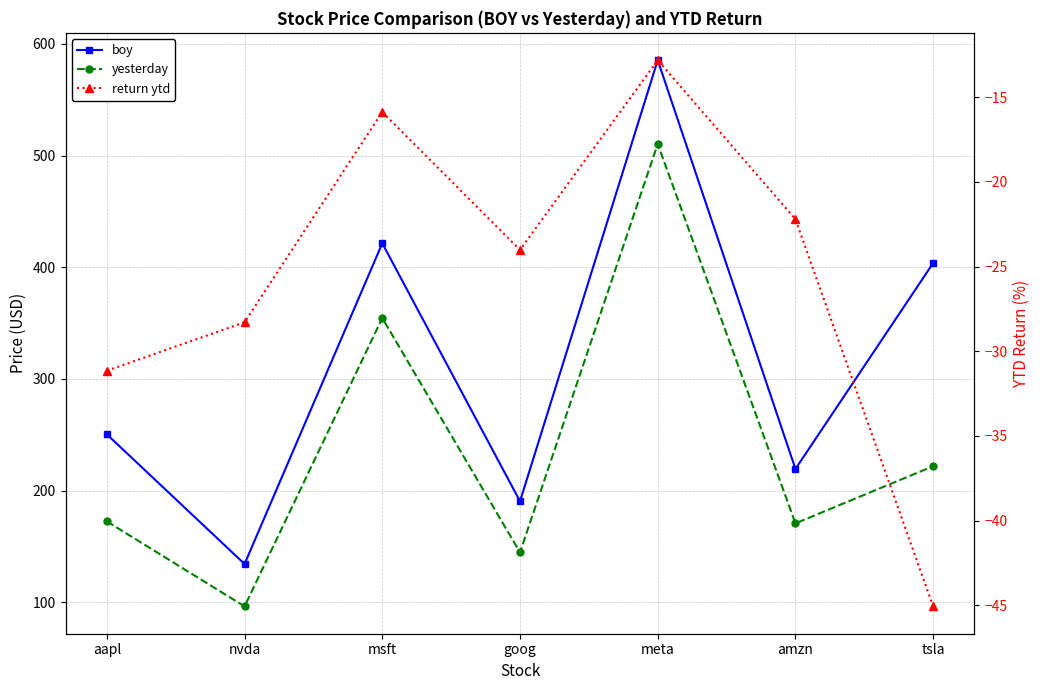

True or false: yesterday and return ytd intersect in this chart.

False